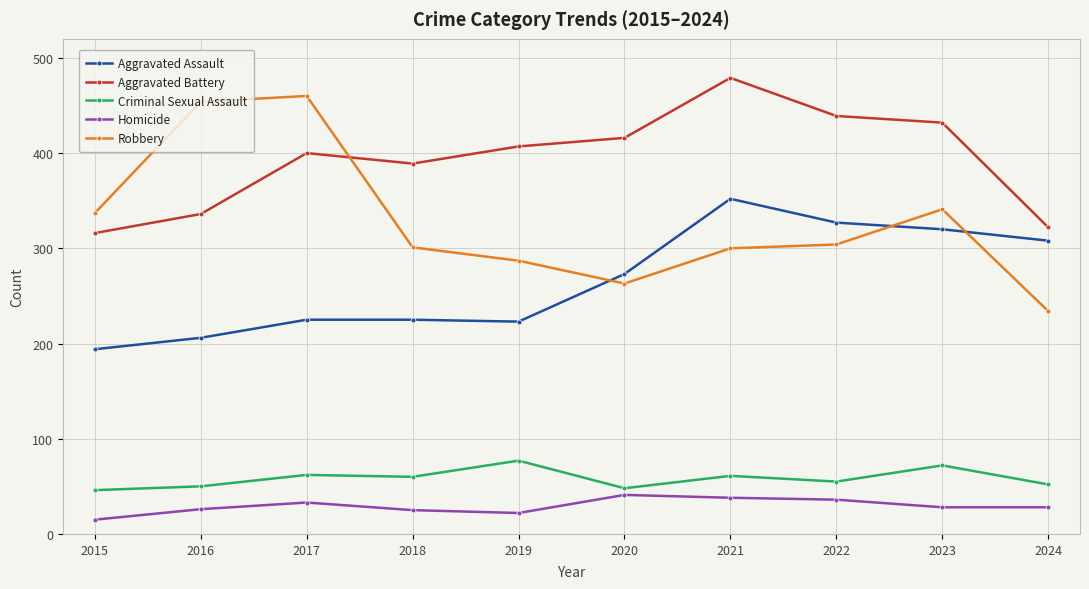

What is the difference between the Aggravated Battery values at 2024 and 2016?

14